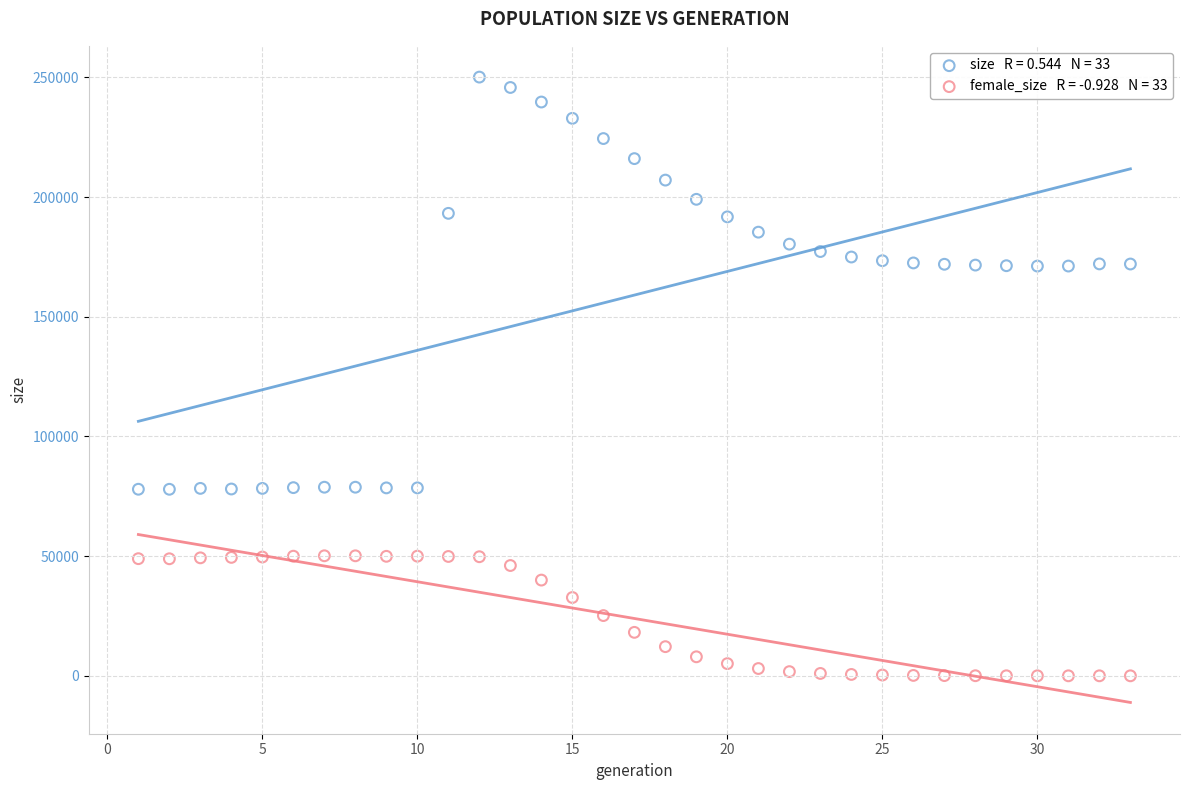

Across all data points, what is the range of X values (max minus min)?

32